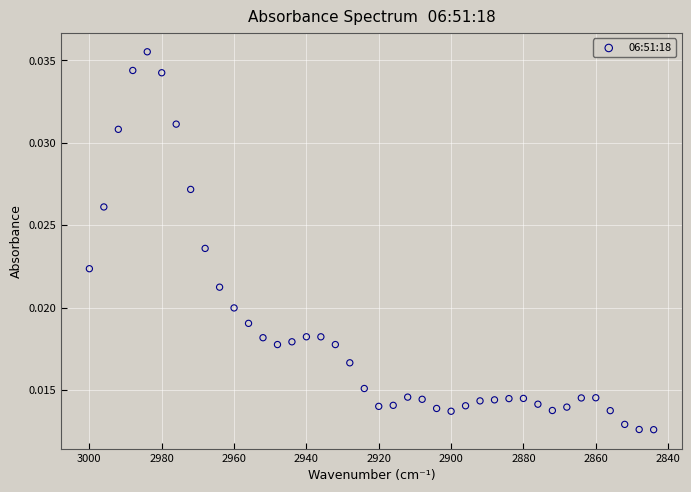

What is the range of X values (max minus min)?

156.0